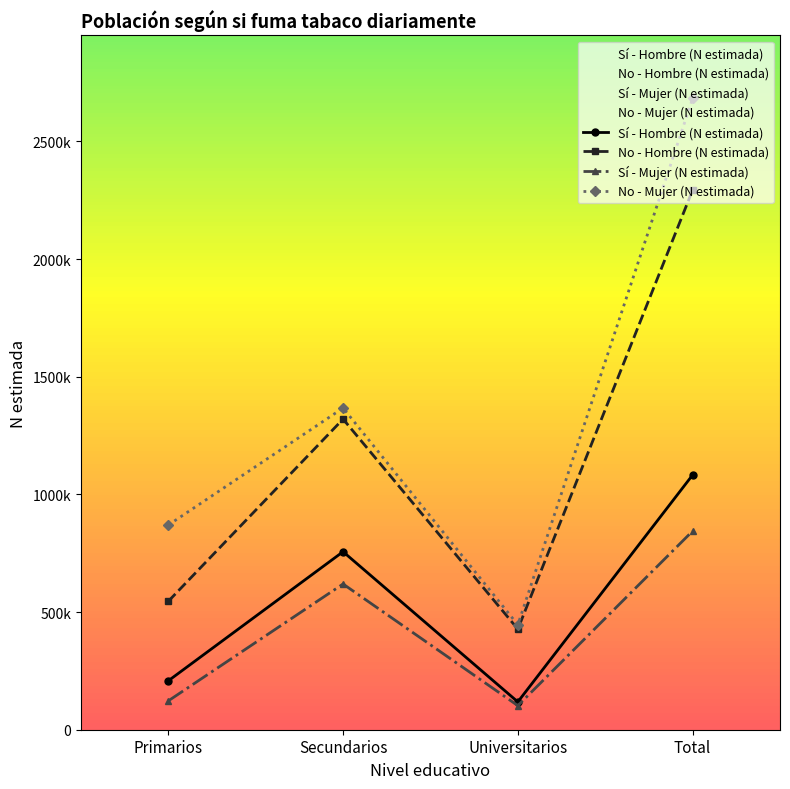

How many values in the Sí - Hombre (N estimada) series are below 756395?

2